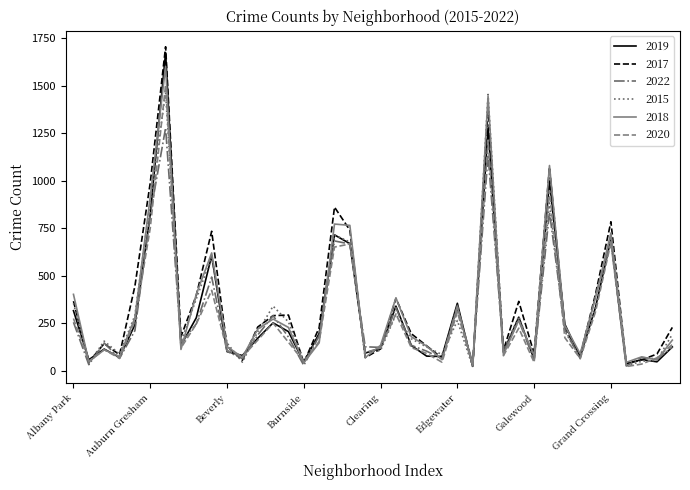

Which series has the largest range (max minus min)?

2017